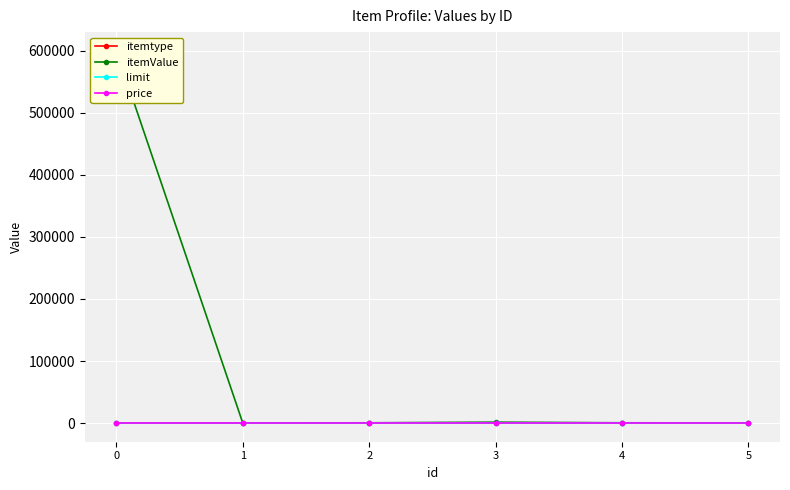

Which series has the largest total across all categories?

itemValue